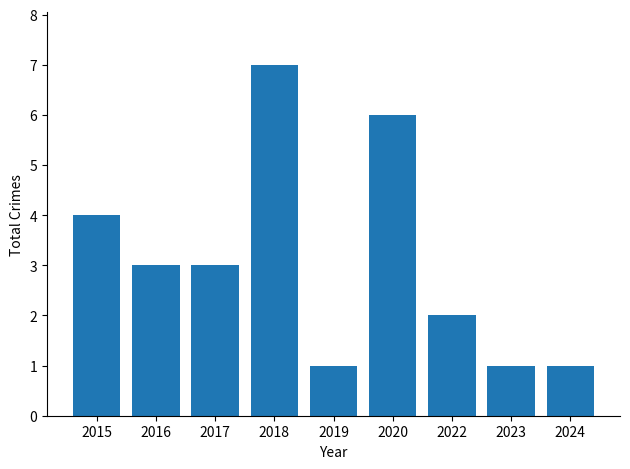

Which category has the highest value across all series?

2018